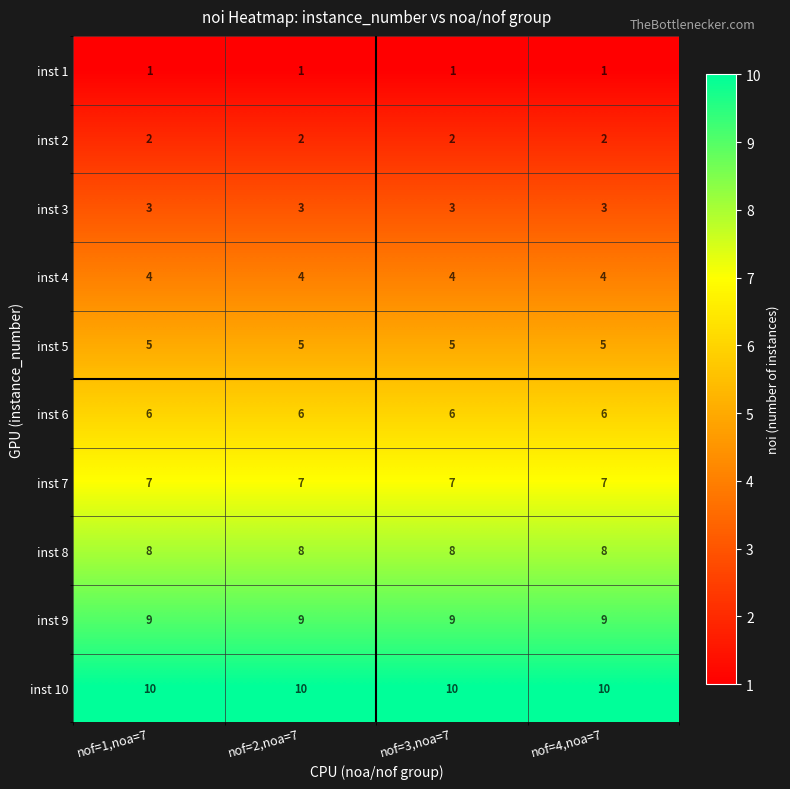

Which series has the largest total across all categories?

inst 10